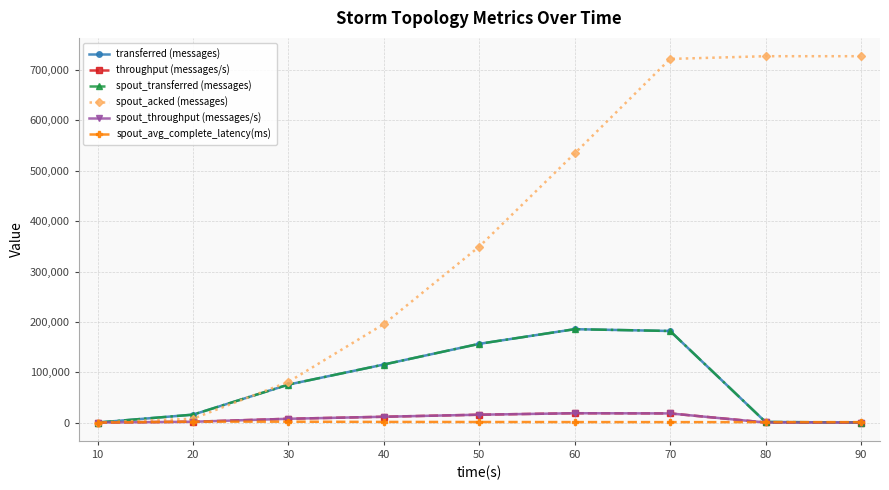

At which label does spout_avg_complete_latency(ms) reach its peak?

20